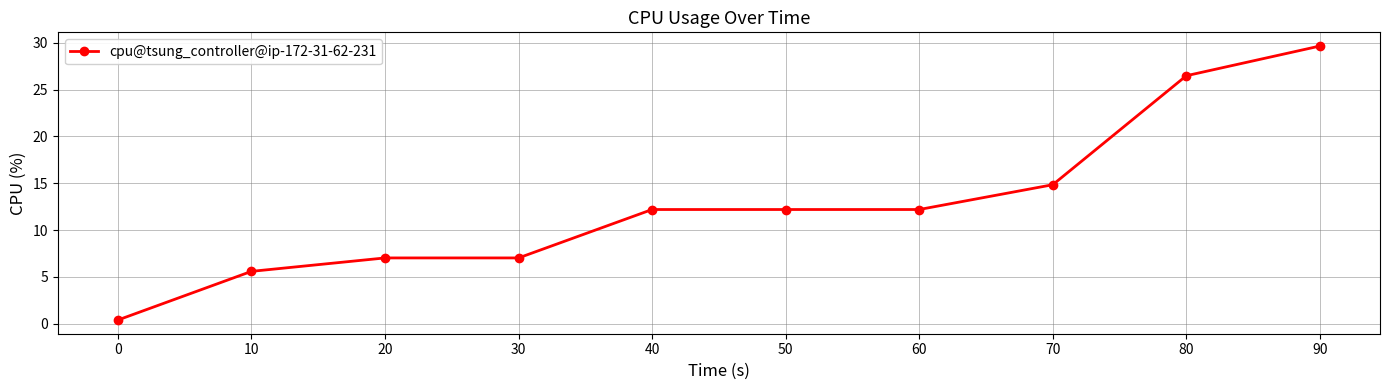

What is the sum of all values?

127.6